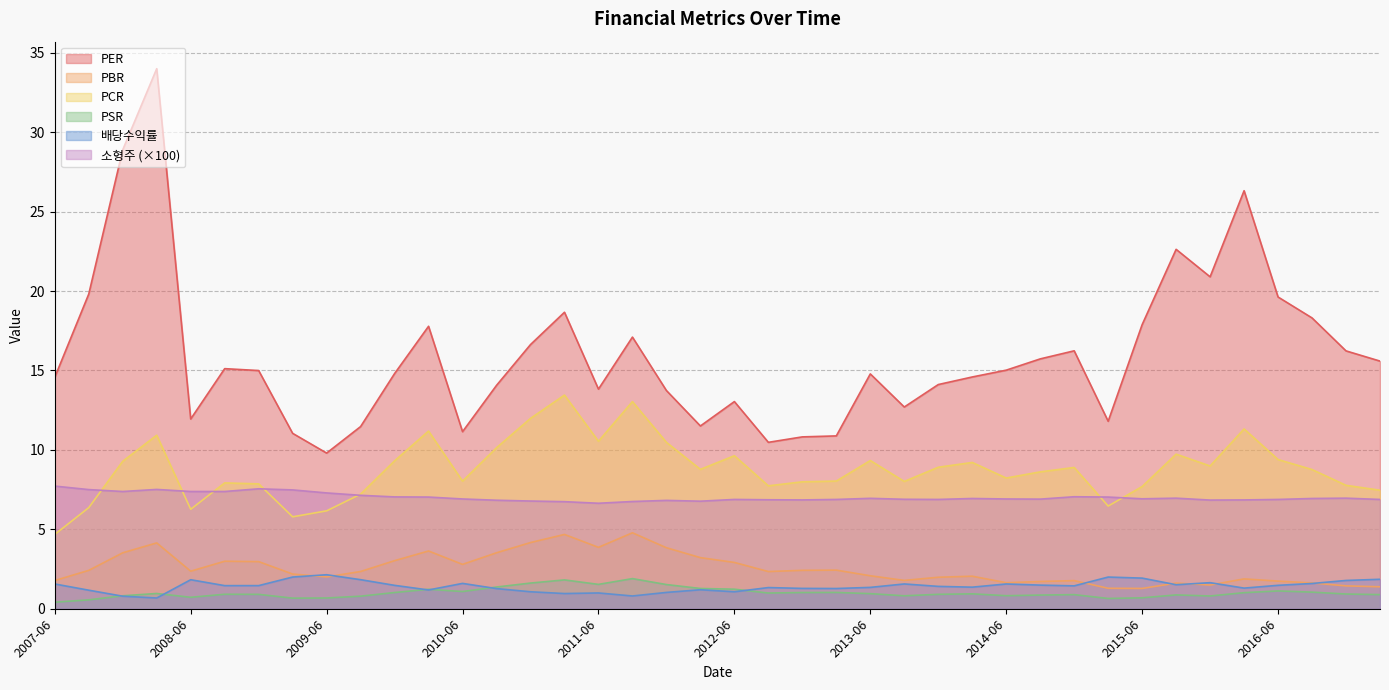

How many interior local peaks does the 배당수익률 series have?

10